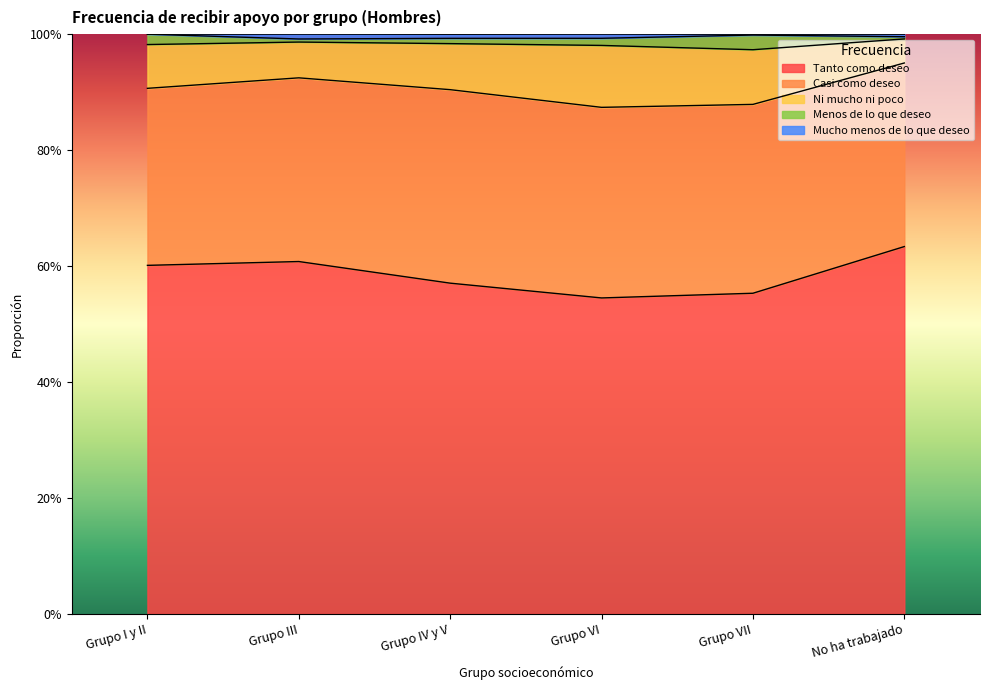

True or false: Tanto como deseo and Ni mucho ni poco cross at least once.

False